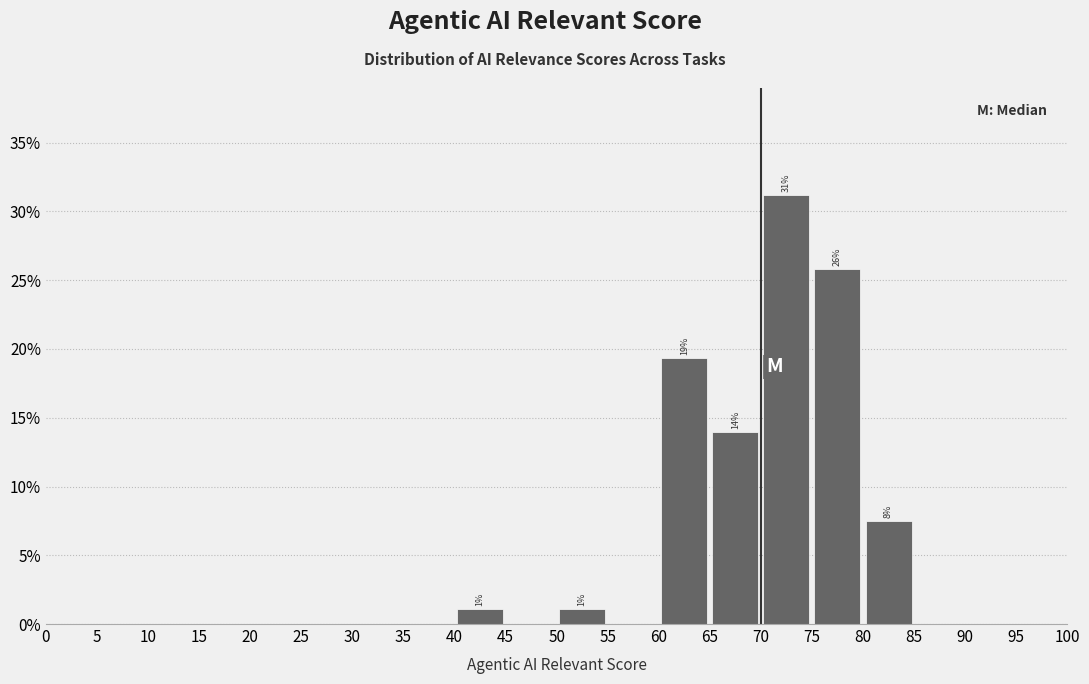

Which range on the x-axis has the tallest bar?

70 to 75